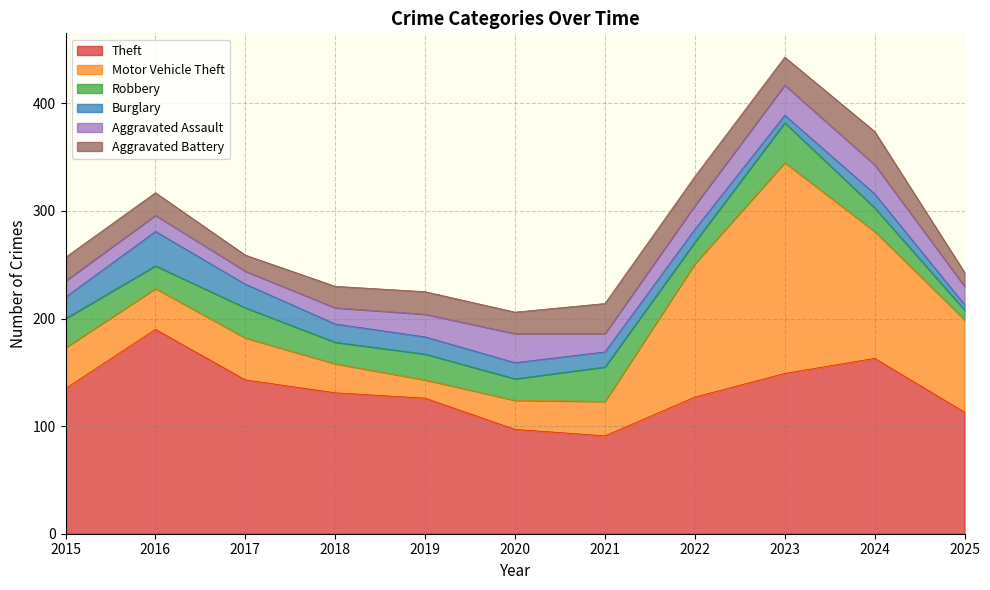

How many categories are shown in the chart?

11